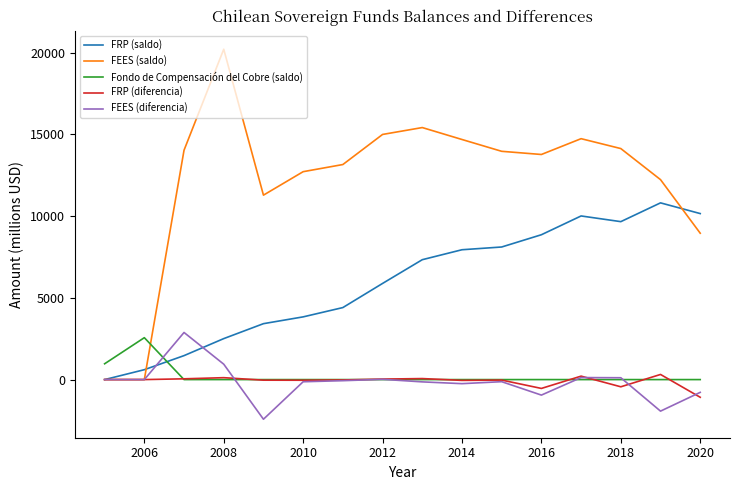

What is the difference between the maximum and minimum values in the FEES (diferencia) series?

5307